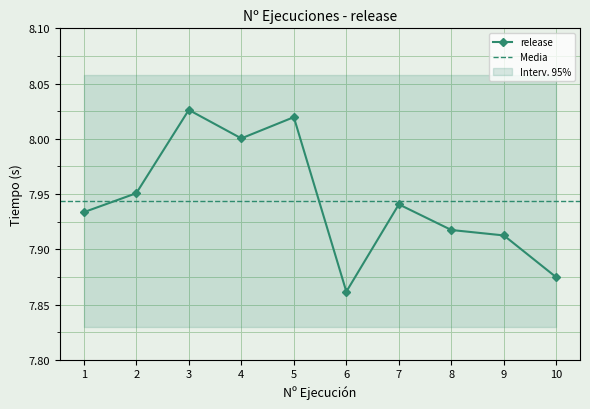

The chart shows a value of 1.9 at 1. True or false?

False